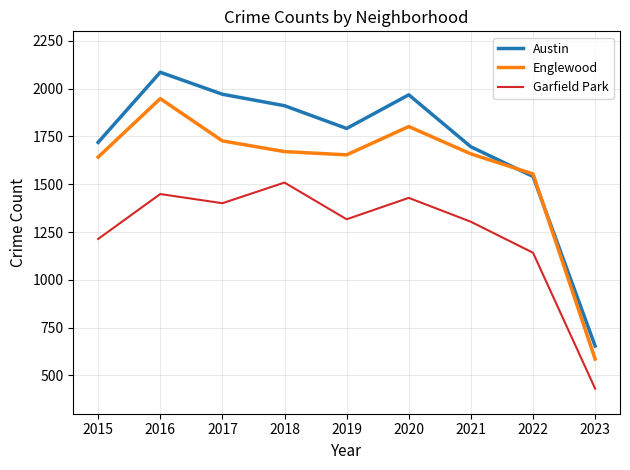

Which series changed the most between 2015 and 2016?

Austin